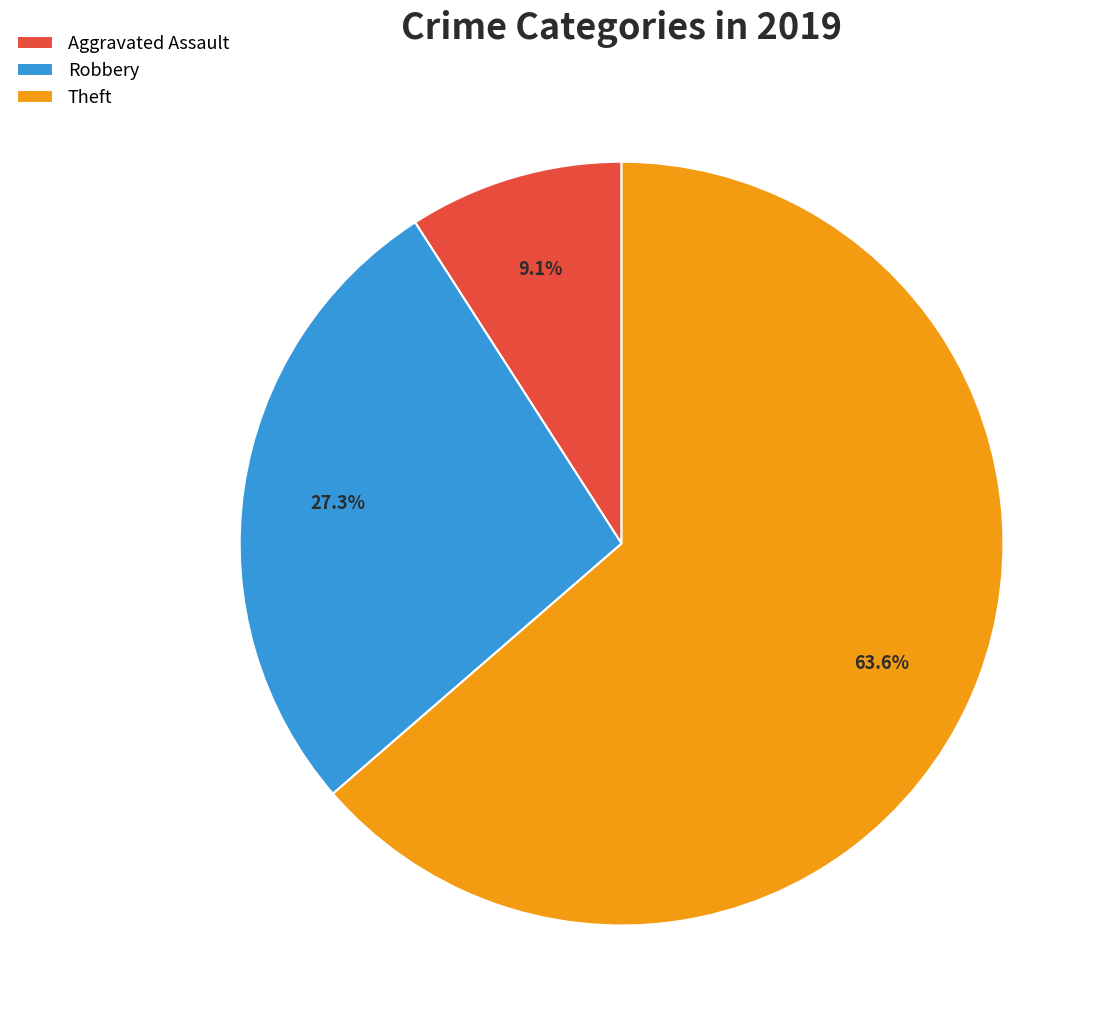

True or false: Theft accounts for 64% of the total.

True